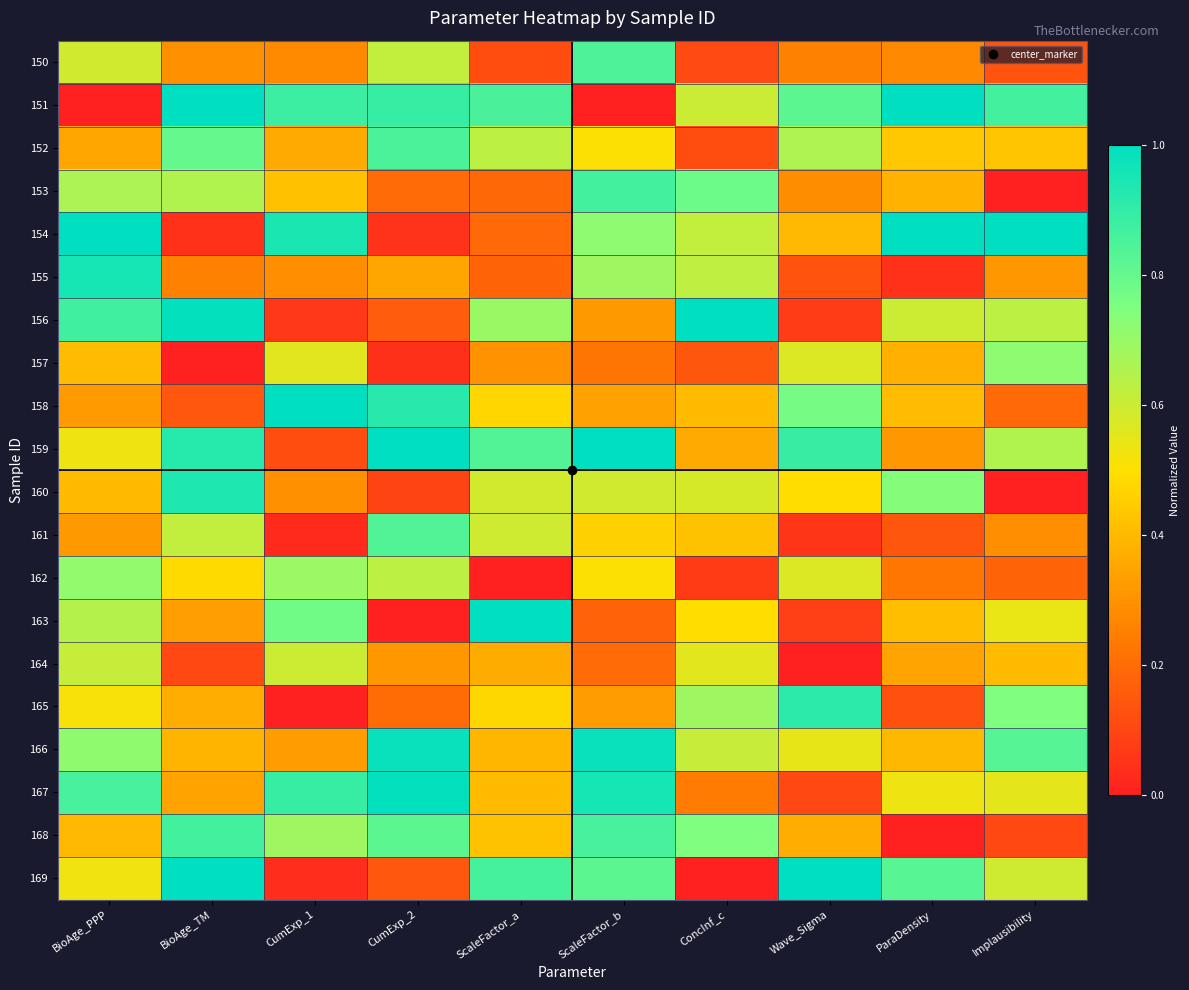

Reading right to left, transcribe all the data shown in this chart.

150: Implausibility=0.1	ParaDensity=0.3	Wave_Sigma=0.3	ConcInf_c=0.1	ScaleFactor_b=0.8	ScaleFactor_a=0.1	CumExp_2=0.6	CumExp_1=0.3	BioAge_TM=0.3	BioAge_PPP=0.6
151: Implausibility=0.9	ParaDensity=1.0	Wave_Sigma=0.8	ConcInf_c=0.6	ScaleFactor_b=0.0	ScaleFactor_a=0.9	CumExp_2=0.9	CumExp_1=0.9	BioAge_TM=1.0	BioAge_PPP=0.0
152: Implausibility=0.4	ParaDensity=0.4	Wave_Sigma=0.7	ConcInf_c=0.1	ScaleFactor_b=0.5	ScaleFactor_a=0.6	CumExp_2=0.8	CumExp_1=0.4	BioAge_TM=0.8	BioAge_PPP=0.3
153: Implausibility=0.0	ParaDensity=0.4	Wave_Sigma=0.3	ConcInf_c=0.8	ScaleFactor_b=0.9	ScaleFactor_a=0.2	CumExp_2=0.2	CumExp_1=0.4	BioAge_TM=0.7	BioAge_PPP=0.7
154: Implausibility=1.0	ParaDensity=1.0	Wave_Sigma=0.4	ConcInf_c=0.6	ScaleFactor_b=0.7	ScaleFactor_a=0.2	CumExp_2=0.1	CumExp_1=0.9	BioAge_TM=0.0	BioAge_PPP=1.0
155: Implausibility=0.3	ParaDensity=0.0	Wave_Sigma=0.1	ConcInf_c=0.6	ScaleFactor_b=0.7	ScaleFactor_a=0.2	CumExp_2=0.4	CumExp_1=0.3	BioAge_TM=0.3	BioAge_PPP=1.0
156: Implausibility=0.6	ParaDensity=0.6	Wave_Sigma=0.1	ConcInf_c=1.0	ScaleFactor_b=0.3	ScaleFactor_a=0.7	CumExp_2=0.2	CumExp_1=0.1	BioAge_TM=1.0	BioAge_PPP=0.9
157: Implausibility=0.7	ParaDensity=0.4	Wave_Sigma=0.6	ConcInf_c=0.1	ScaleFactor_b=0.2	ScaleFactor_a=0.3	CumExp_2=0.0	CumExp_1=0.6	BioAge_TM=0.0	BioAge_PPP=0.4
158: Implausibility=0.2	ParaDensity=0.4	Wave_Sigma=0.8	ConcInf_c=0.4	ScaleFactor_b=0.3	ScaleFactor_a=0.5	CumExp_2=0.9	CumExp_1=1.0	BioAge_TM=0.1	BioAge_PPP=0.3
159: Implausibility=0.7	ParaDensity=0.3	Wave_Sigma=0.9	ConcInf_c=0.4	ScaleFactor_b=1.0	ScaleFactor_a=0.8	CumExp_2=1.0	CumExp_1=0.1	BioAge_TM=0.9	BioAge_PPP=0.5
160: Implausibility=0.0	ParaDensity=0.7	Wave_Sigma=0.5	ConcInf_c=0.6	ScaleFactor_b=0.6	ScaleFactor_a=0.6	CumExp_2=0.1	CumExp_1=0.3	BioAge_TM=0.9	BioAge_PPP=0.4
161: Implausibility=0.3	ParaDensity=0.1	Wave_Sigma=0.1	ConcInf_c=0.4	ScaleFactor_b=0.5	ScaleFactor_a=0.6	CumExp_2=0.8	CumExp_1=0.0	BioAge_TM=0.6	BioAge_PPP=0.3
162: Implausibility=0.2	ParaDensity=0.2	Wave_Sigma=0.6	ConcInf_c=0.1	ScaleFactor_b=0.5	ScaleFactor_a=0.0	CumExp_2=0.6	CumExp_1=0.7	BioAge_TM=0.5	BioAge_PPP=0.7
163: Implausibility=0.5	ParaDensity=0.4	Wave_Sigma=0.1	ConcInf_c=0.5	ScaleFactor_b=0.2	ScaleFactor_a=1.0	CumExp_2=0.0	CumExp_1=0.8	BioAge_TM=0.3	BioAge_PPP=0.6
164: Implausibility=0.4	ParaDensity=0.3	Wave_Sigma=0.0	ConcInf_c=0.6	ScaleFactor_b=0.2	ScaleFactor_a=0.4	CumExp_2=0.3	CumExp_1=0.6	BioAge_TM=0.1	BioAge_PPP=0.6
165: Implausibility=0.7	ParaDensity=0.1	Wave_Sigma=0.9	ConcInf_c=0.7	ScaleFactor_b=0.3	ScaleFactor_a=0.5	CumExp_2=0.2	CumExp_1=0.0	BioAge_TM=0.4	BioAge_PPP=0.5
166: Implausibility=0.8	ParaDensity=0.4	Wave_Sigma=0.5	ConcInf_c=0.6	ScaleFactor_b=1.0	ScaleFactor_a=0.4	CumExp_2=1.0	CumExp_1=0.3	BioAge_TM=0.4	BioAge_PPP=0.7
167: Implausibility=0.6	ParaDensity=0.5	Wave_Sigma=0.1	ConcInf_c=0.2	ScaleFactor_b=1.0	ScaleFactor_a=0.4	CumExp_2=1.0	CumExp_1=0.9	BioAge_TM=0.3	BioAge_PPP=0.9
168: Implausibility=0.1	ParaDensity=0.0	Wave_Sigma=0.4	ConcInf_c=0.7	ScaleFactor_b=0.9	ScaleFactor_a=0.4	CumExp_2=0.8	CumExp_1=0.7	BioAge_TM=0.9	BioAge_PPP=0.4
169: Implausibility=0.6	ParaDensity=0.8	Wave_Sigma=1.0	ConcInf_c=0.0	ScaleFactor_b=0.8	ScaleFactor_a=0.9	CumExp_2=0.1	CumExp_1=0.0	BioAge_TM=1.0	BioAge_PPP=0.5